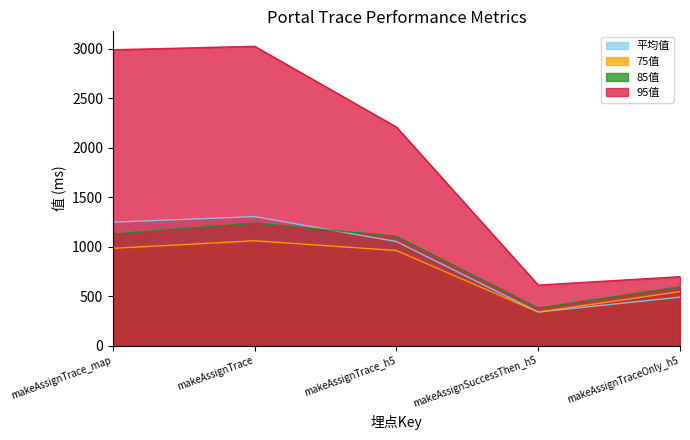

Reading right to left, list all the values displayed in this chart.

平均值: makeAssignTraceOnly_h5=490.0	makeAssignSuccessThen_h5=339.9	makeAssignTrace_h5=1051.7	makeAssignTrace=1304.0	makeAssignTrace_map=1247.4
75值: makeAssignTraceOnly_h5=546.0	makeAssignSuccessThen_h5=339.0	makeAssignTrace_h5=961.0	makeAssignTrace=1060.0	makeAssignTrace_map=983.0
85值: makeAssignTraceOnly_h5=595.0	makeAssignSuccessThen_h5=380.0	makeAssignTrace_h5=1105.0	makeAssignTrace=1238.0	makeAssignTrace_map=1128.0
95值: makeAssignTraceOnly_h5=697.0	makeAssignSuccessThen_h5=612.0	makeAssignTrace_h5=2209.0	makeAssignTrace=3025.0	makeAssignTrace_map=2990.0